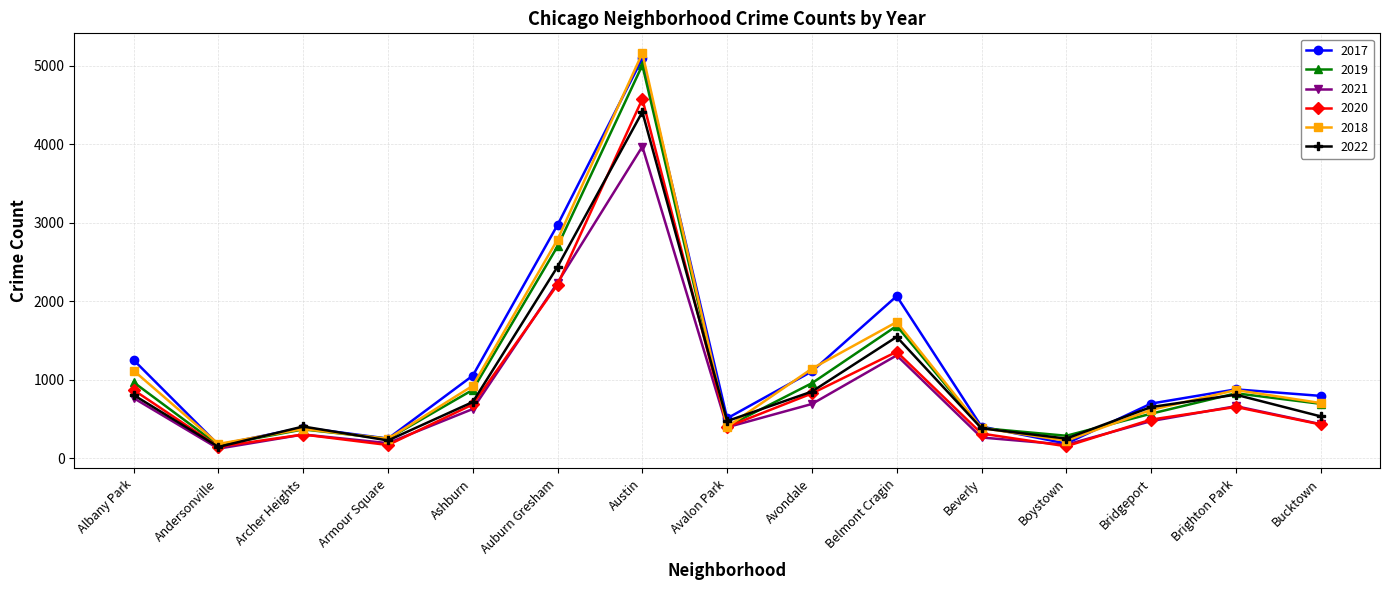

What is the label of the 1st point from the left?

Albany Park